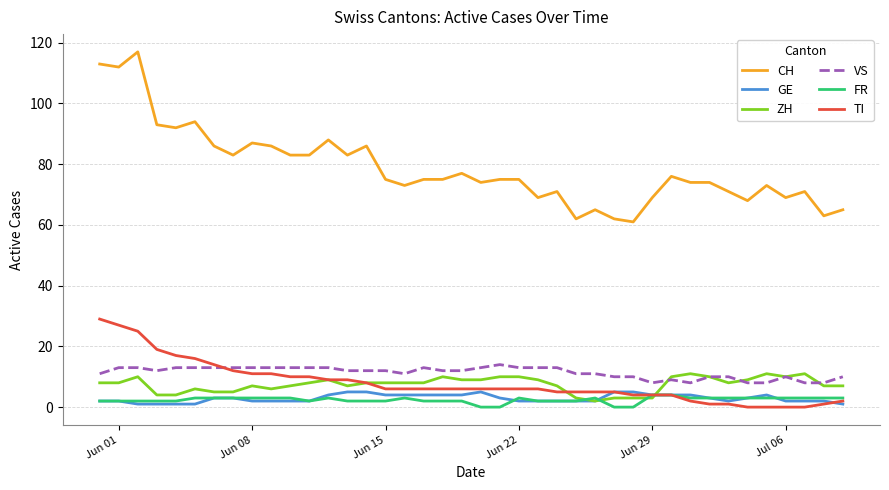

What is the minimum value for VS?

8